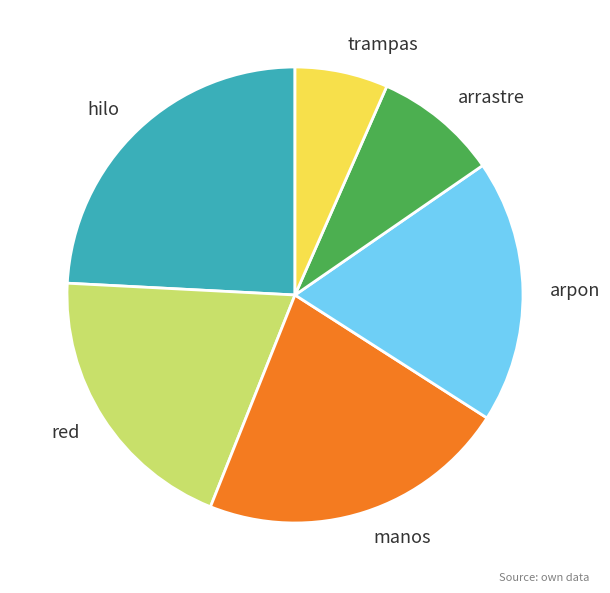

The arrastre slice represents 9% of the pie. True or false?

True